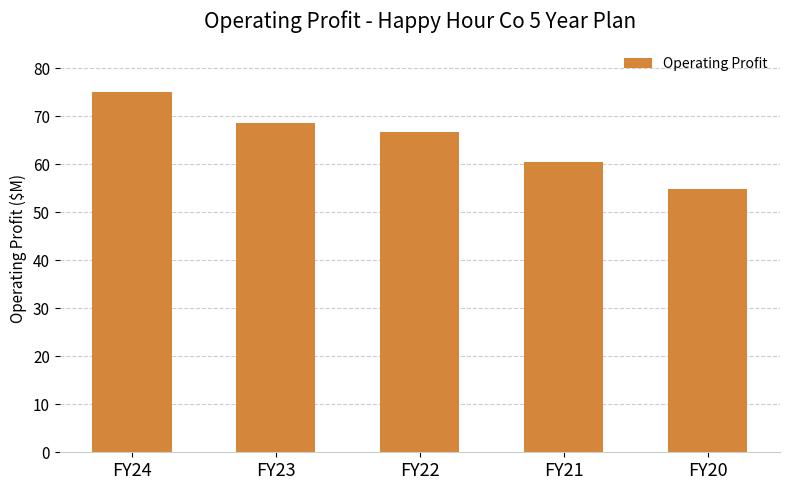

List the labels in order of value, smallest first.

FY20, FY21, FY22, FY23, FY24